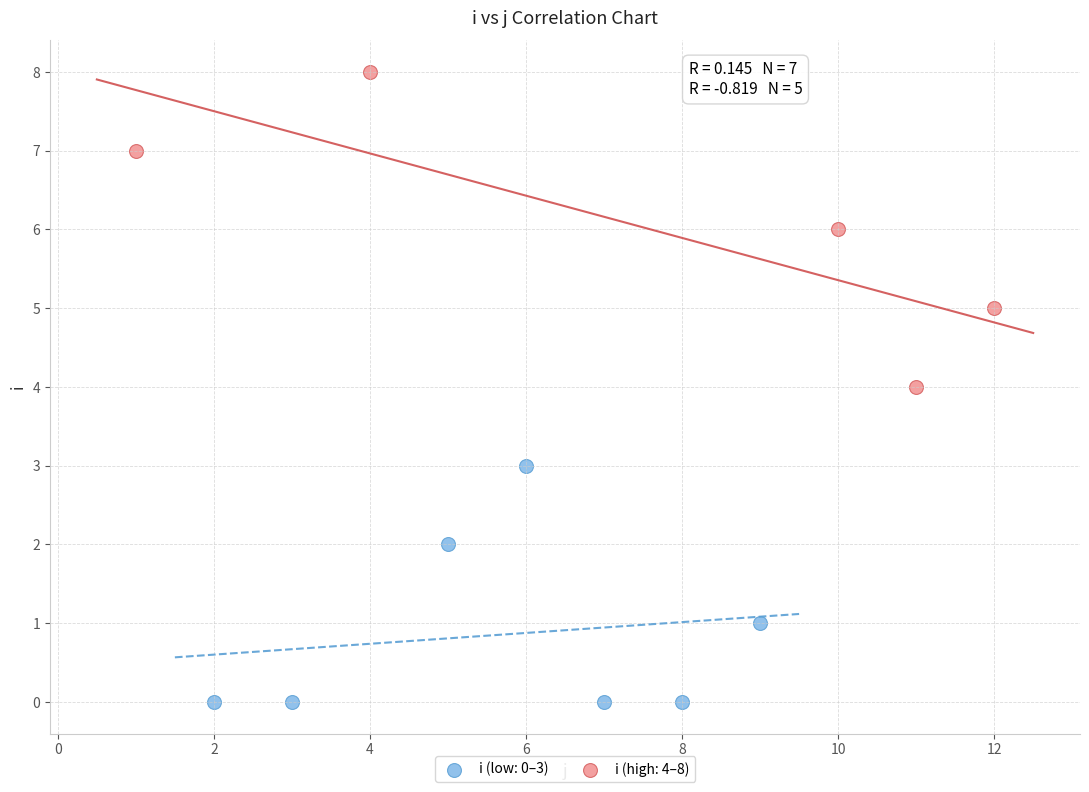

Which series reaches the minimum Y coordinate?

i (low: 0–3)